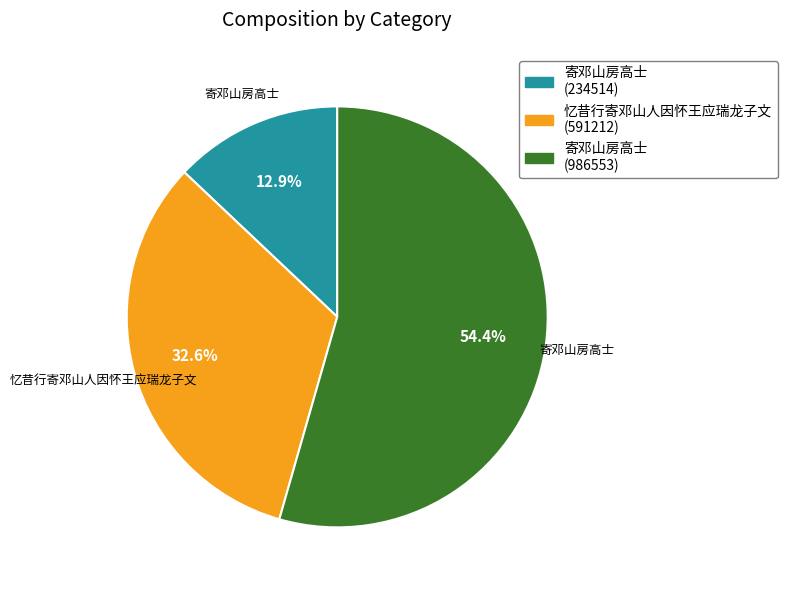

Is there a majority slice in this chart?

Yes